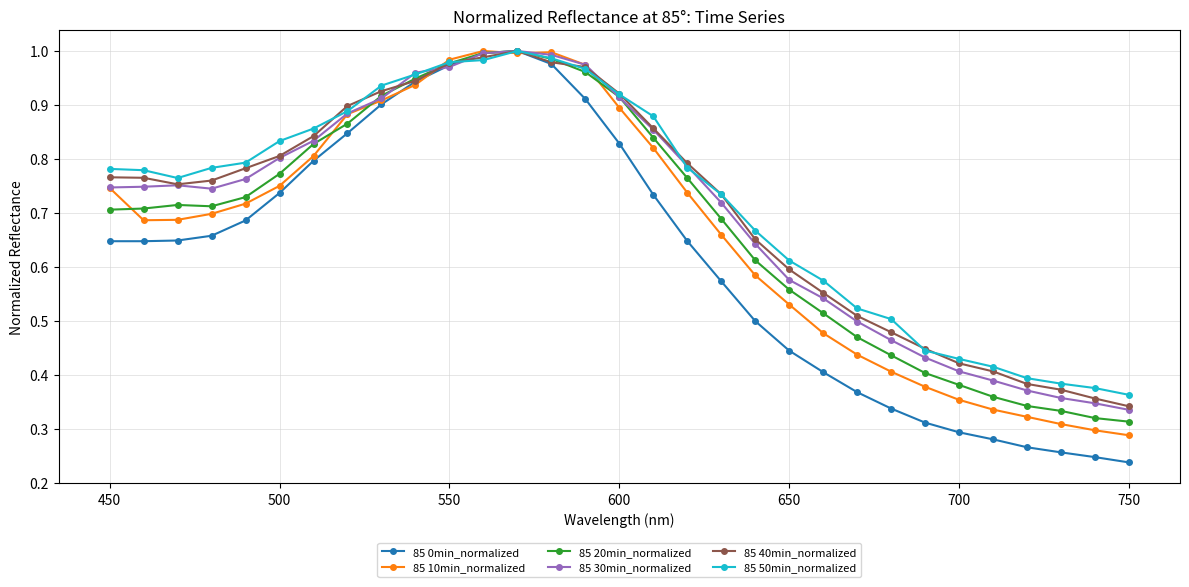

Which series has the largest range (max minus min)?

85 0min_normalized